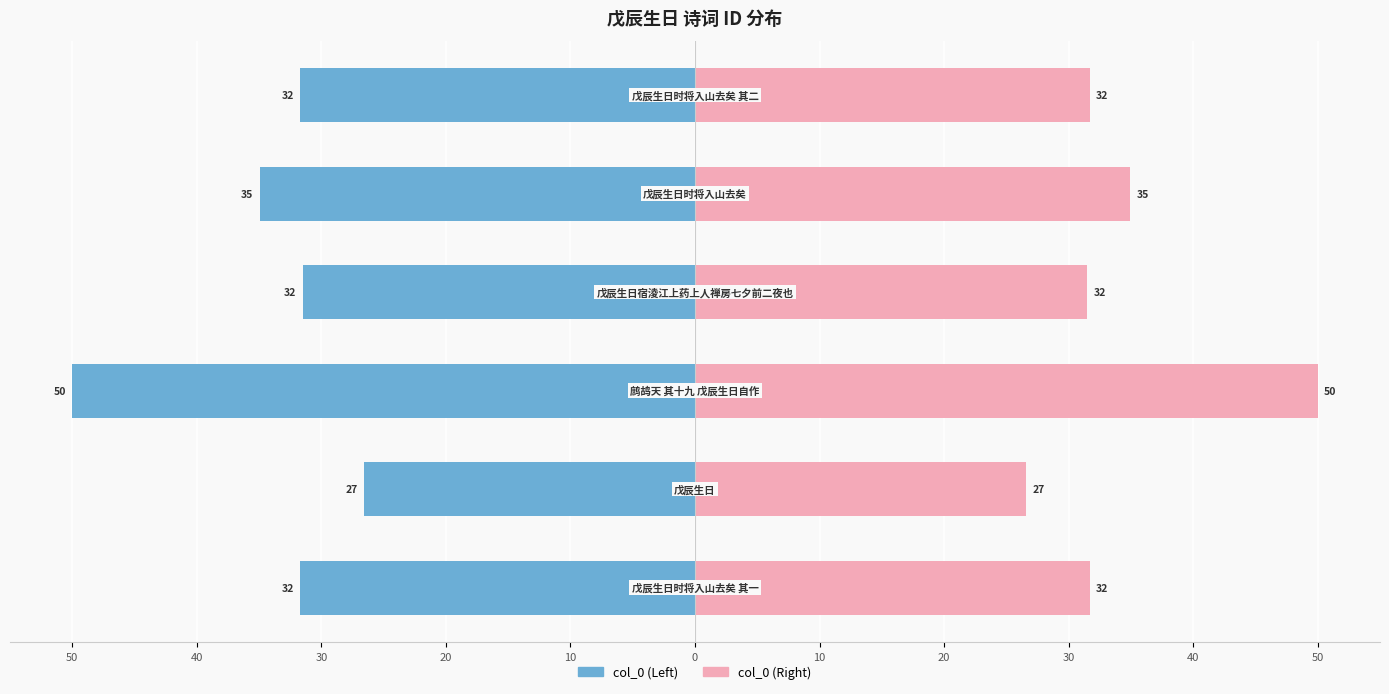

What is the value of the col_0 (Left) bar at the 5th from the left?

-34.9